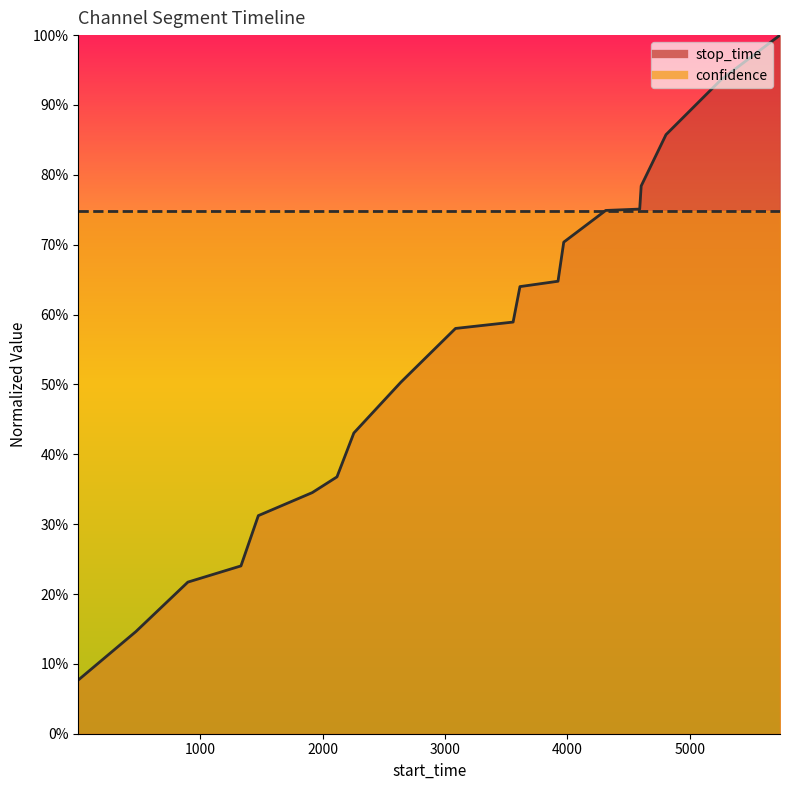

Reading left to right, transcribe all the data shown in this chart.

0.1	0.1	0.2	0.2	0.3	0.3	0.4	0.4	0.5	0.6	0.6	0.6	0.6	0.7	0.7	0.8	0.8	0.9	0.9	1.0